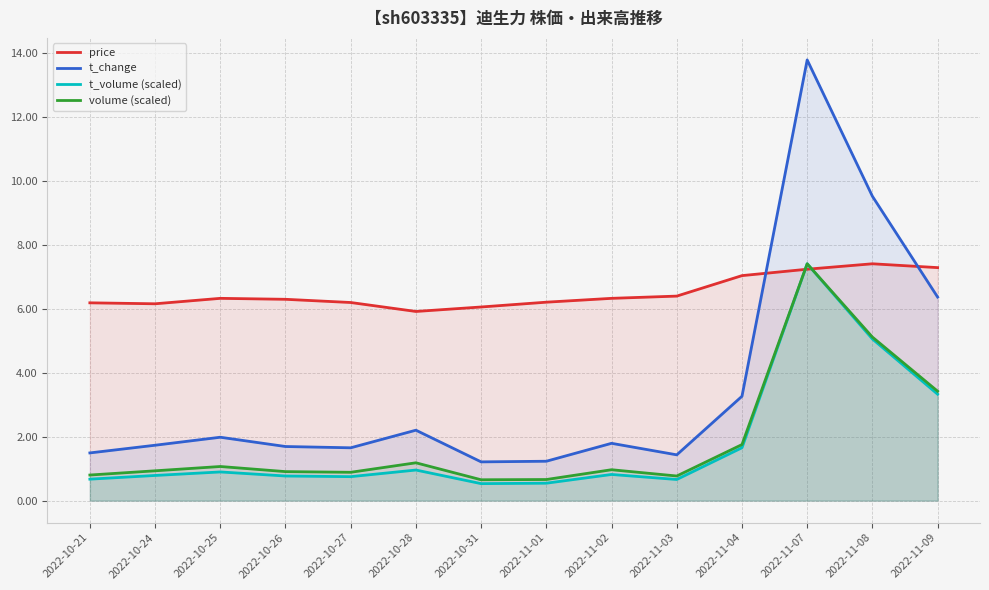

Reading left to right, transcribe all the data shown in this chart.

price: 2022-10-21=6.2	2022-10-24=6.2	2022-10-25=6.3	2022-10-26=6.3	2022-10-27=6.2	2022-10-28=5.9	2022-10-31=6.0	2022-11-01=6.2	2022-11-02=6.3	2022-11-03=6.4	2022-11-04=7.0	2022-11-07=7.2	2022-11-08=7.4	2022-11-09=7.3
t_change: 2022-10-21=1.5	2022-10-24=1.7	2022-10-25=2.0	2022-10-26=1.7	2022-10-27=1.6	2022-10-28=2.2	2022-10-31=1.2	2022-11-01=1.2	2022-11-02=1.8	2022-11-03=1.4	2022-11-04=3.3	2022-11-07=13.8	2022-11-08=9.5	2022-11-09=6.4
t_volume (scaled): 2022-10-21=0.7	2022-10-24=0.8	2022-10-25=0.9	2022-10-26=0.8	2022-10-27=0.7	2022-10-28=1.0	2022-10-31=0.5	2022-11-01=0.5	2022-11-02=0.8	2022-11-03=0.7	2022-11-04=1.7	2022-11-07=7.4	2022-11-08=5.1	2022-11-09=3.3
volume (scaled): 2022-10-21=0.8	2022-10-24=0.9	2022-10-25=1.1	2022-10-26=0.9	2022-10-27=0.9	2022-10-28=1.2	2022-10-31=0.7	2022-11-01=0.7	2022-11-02=1.0	2022-11-03=0.8	2022-11-04=1.8	2022-11-07=7.4	2022-11-08=5.1	2022-11-09=3.4